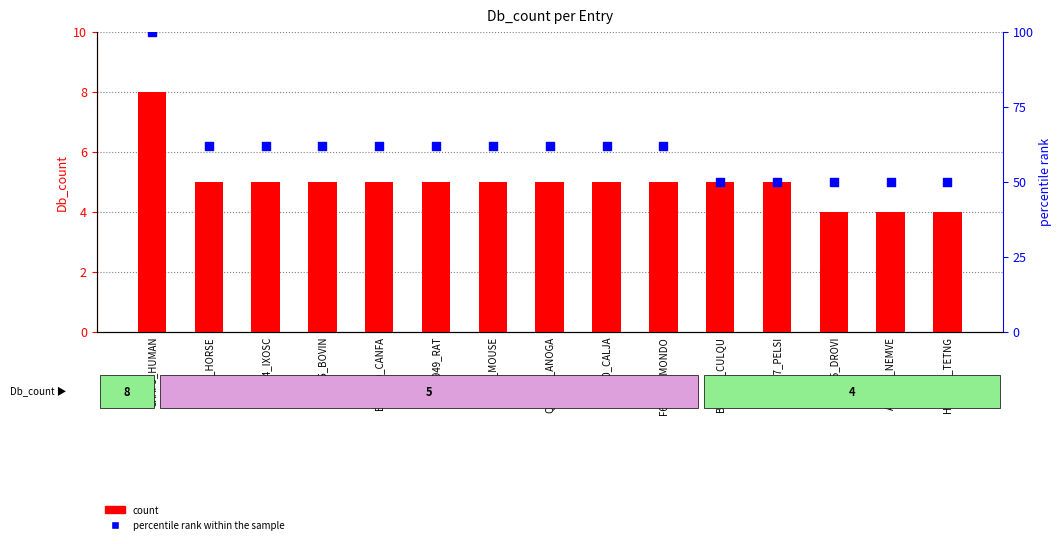

What is the total value across all series at A7RZB8_NEMVE?

54